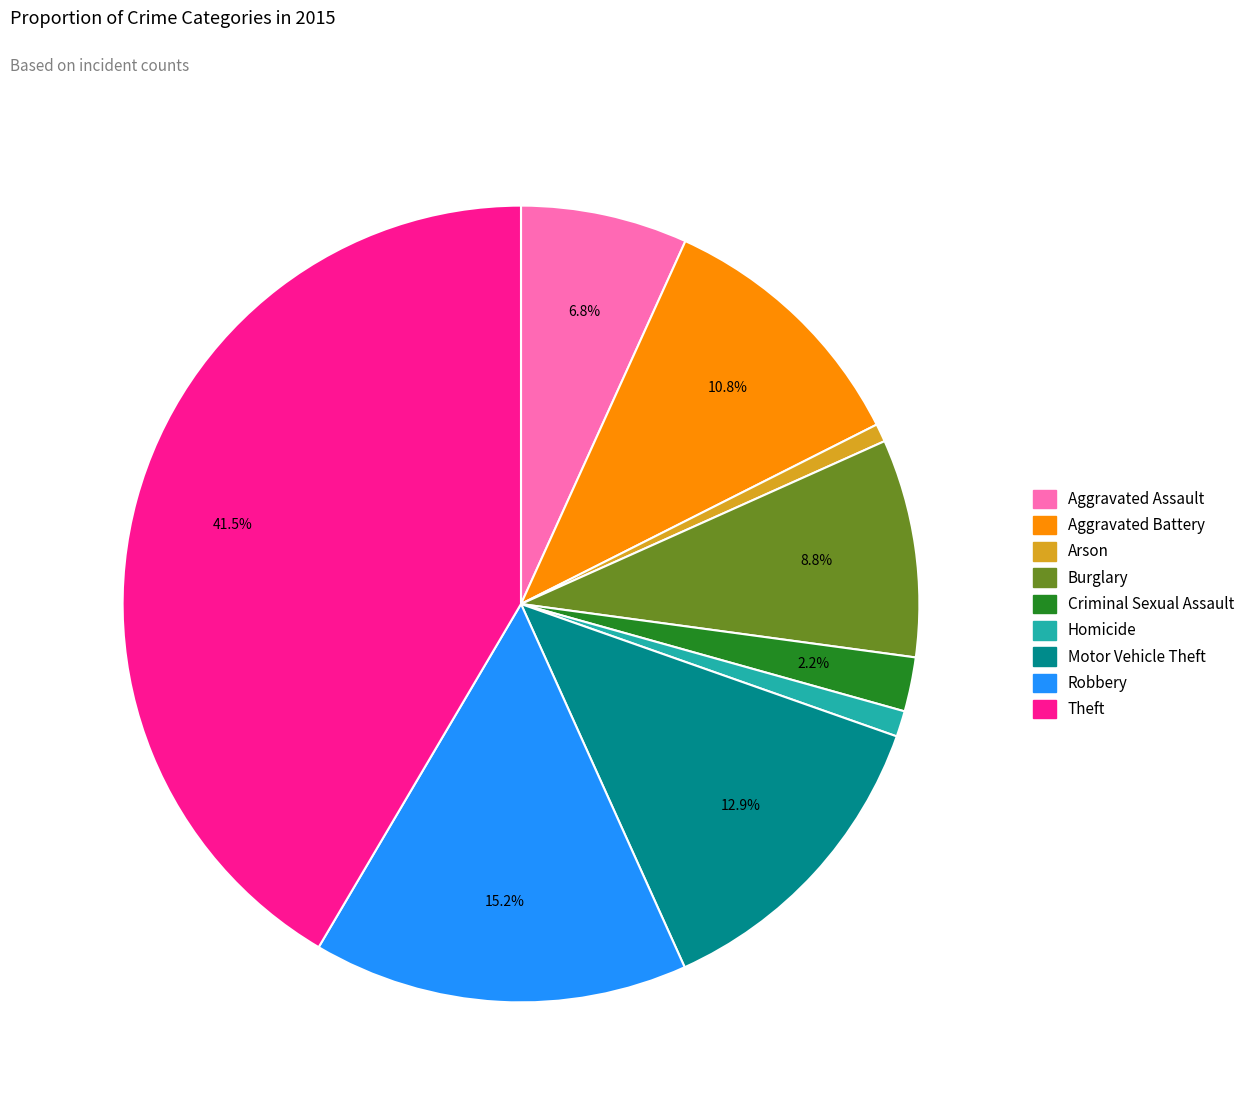

To the nearest percent, what percentage of the pie is Burglary?

9%